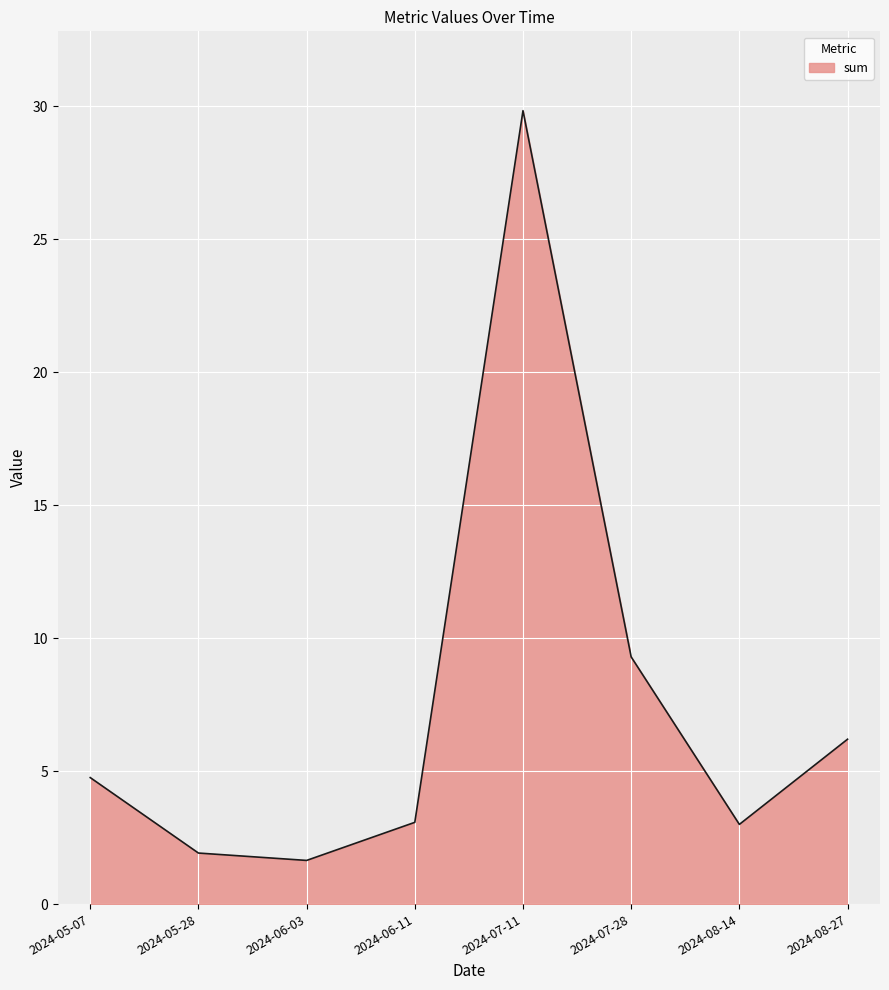

The chart shows a value of 2.7 at 2024-06-03. True or false?

False